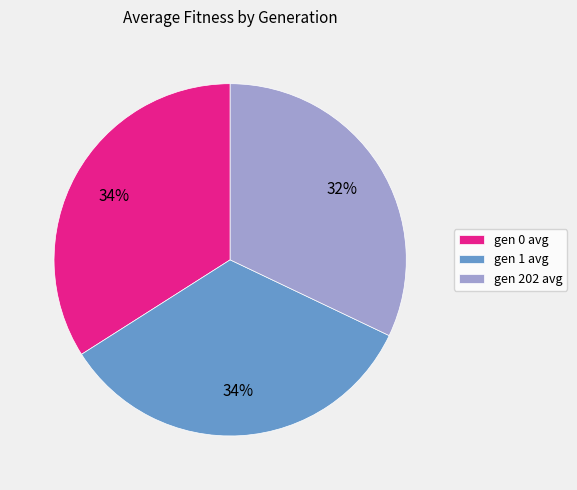

To the nearest percent, what is the combined percentage of gen 0 avg and gen 1 avg?

68%